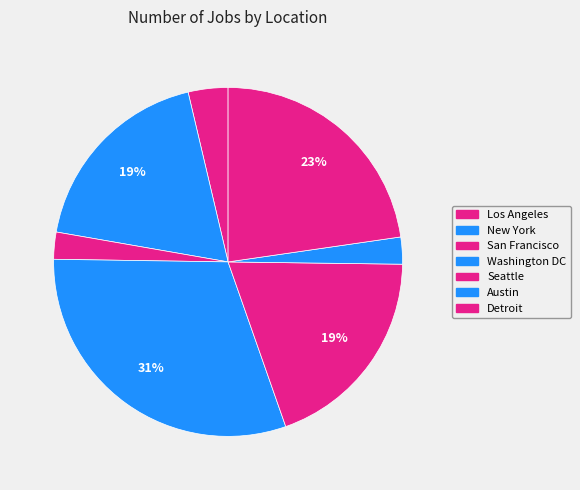

What is the change in value from Seattle to Austin?

-2941